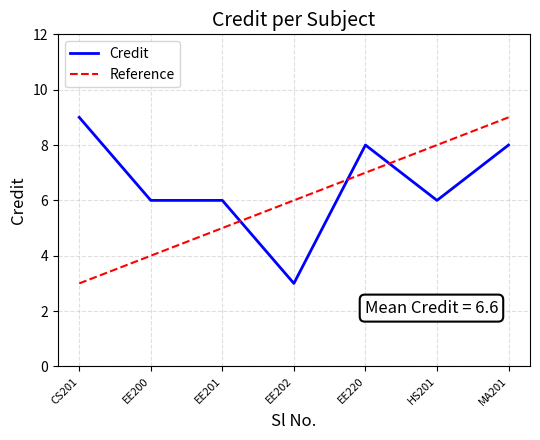

What is the approximate value at 3?

6